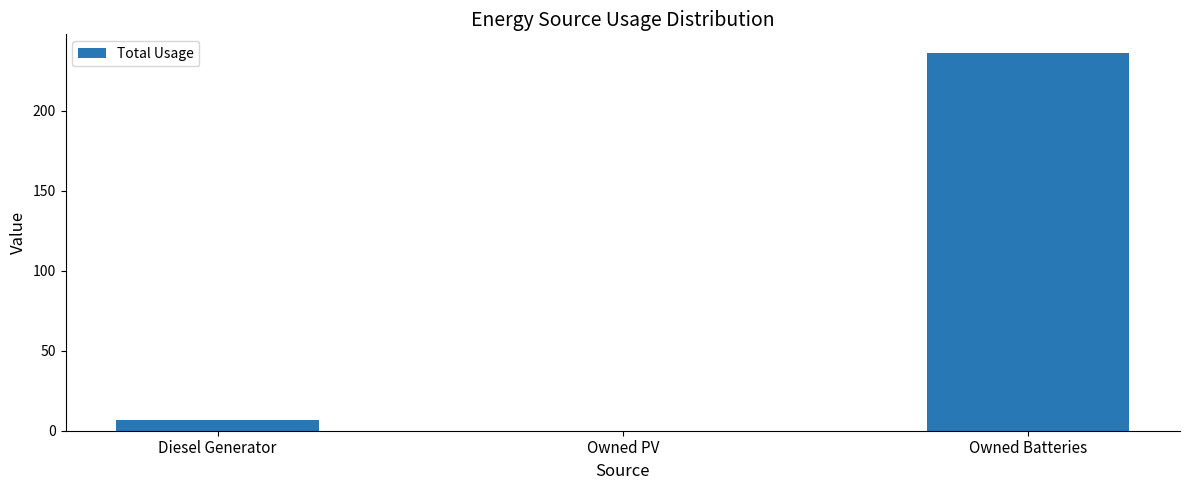

What is the average value?

81.0